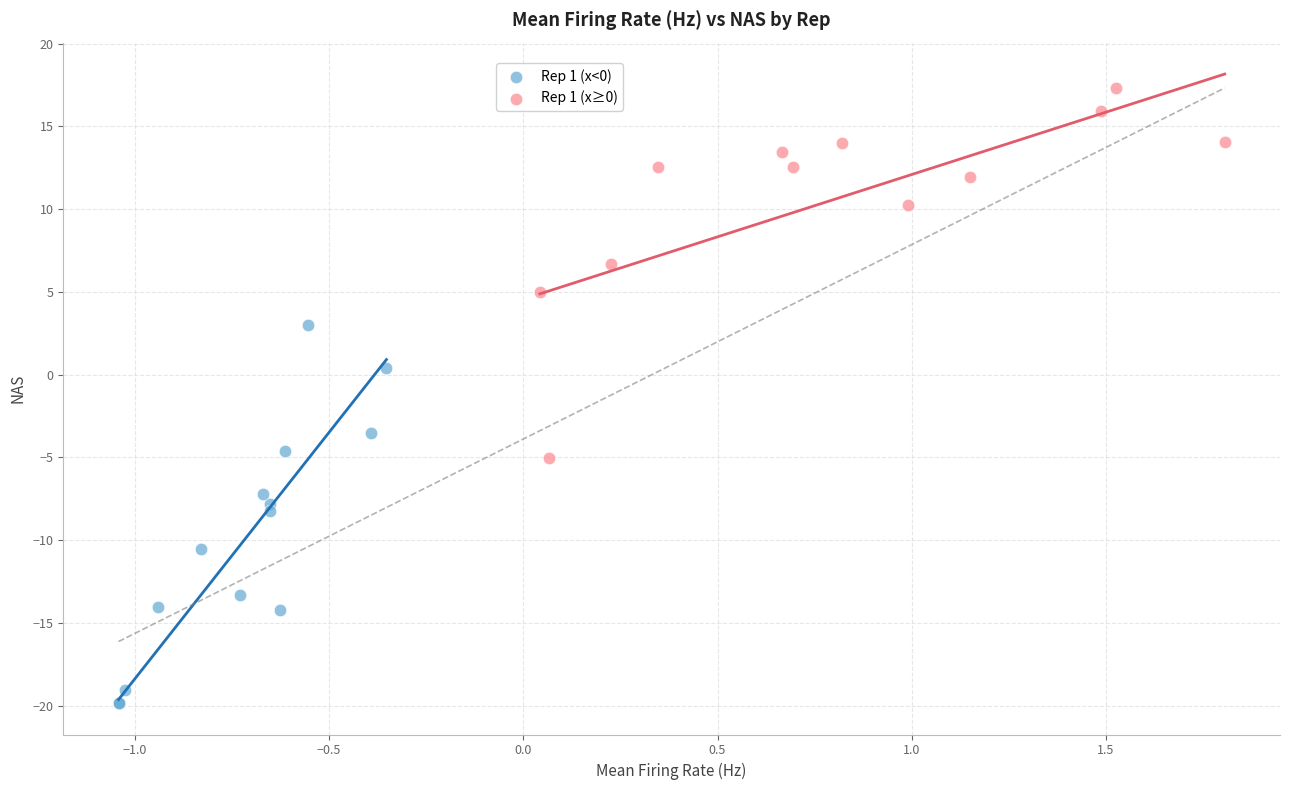

Which series contains the highest Y value?

Rep 1 (x≥0)